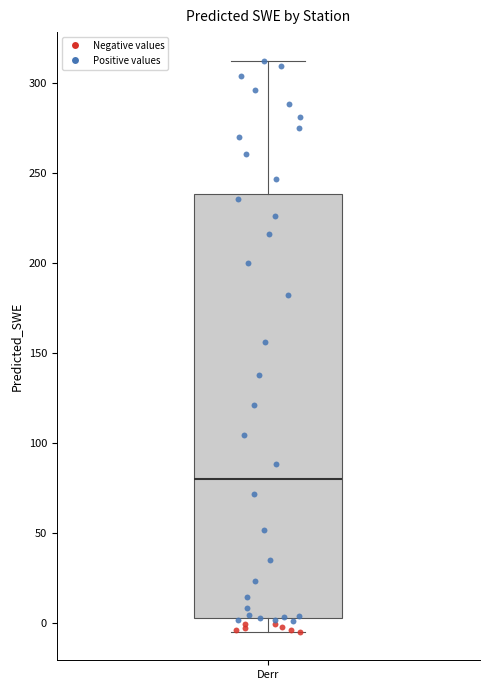

Where does the lower whisker of the box for Derr end on the y-axis? The values are not printed on the chart, so give them approximately, as read against the axis.

-5